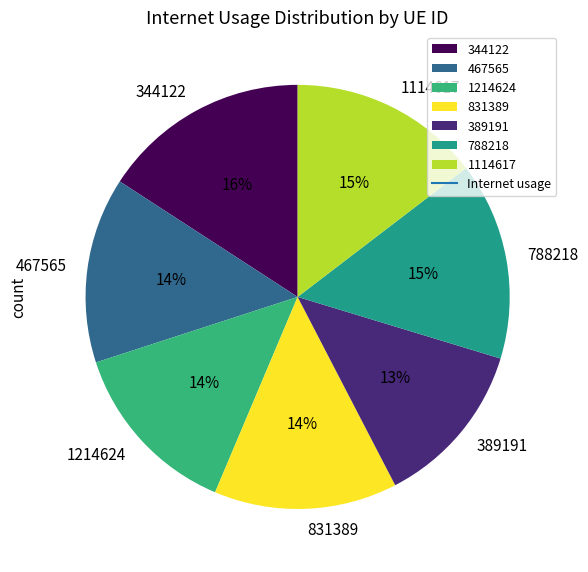

Does 344122 represent more than half of the total?

No